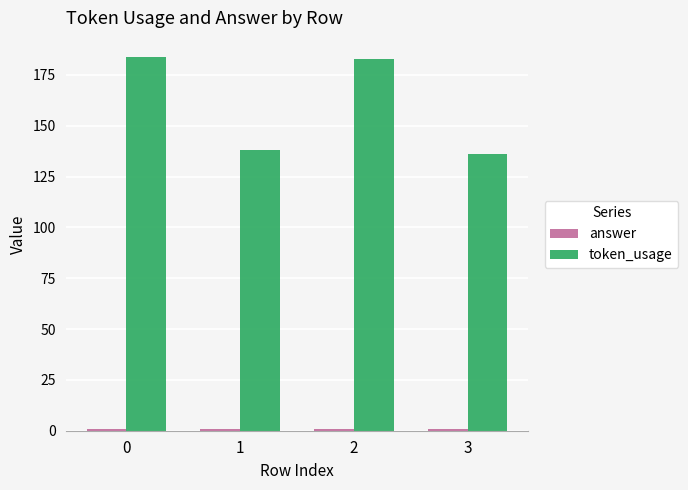

What value does the token_usage series have at 0?

184